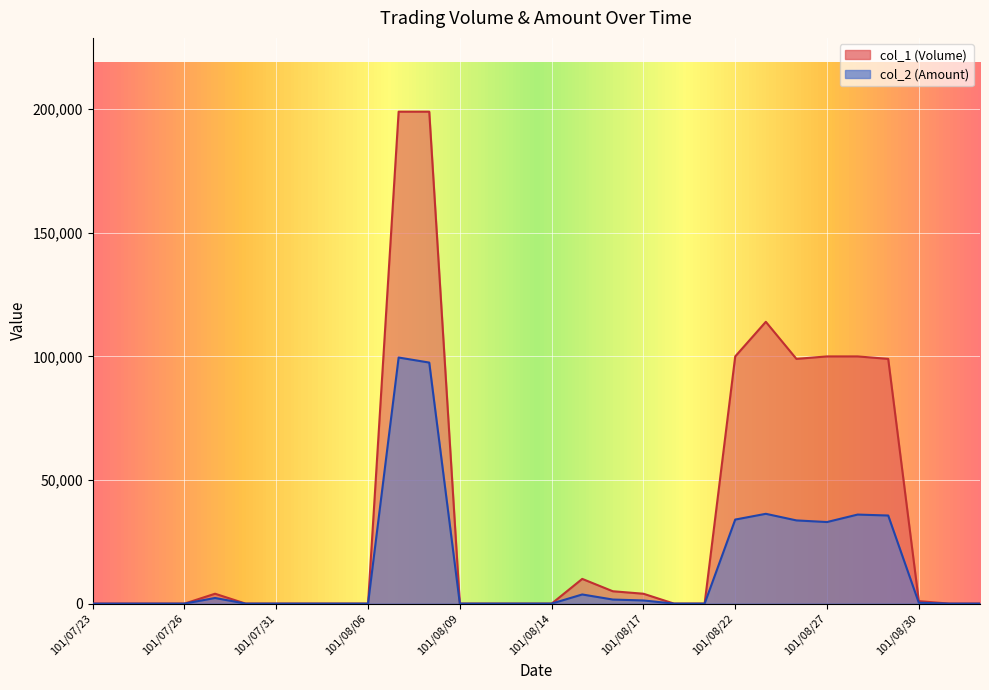

Which series changed the most between 101/07/23 and 101/08/01?

col_1 (Volume)